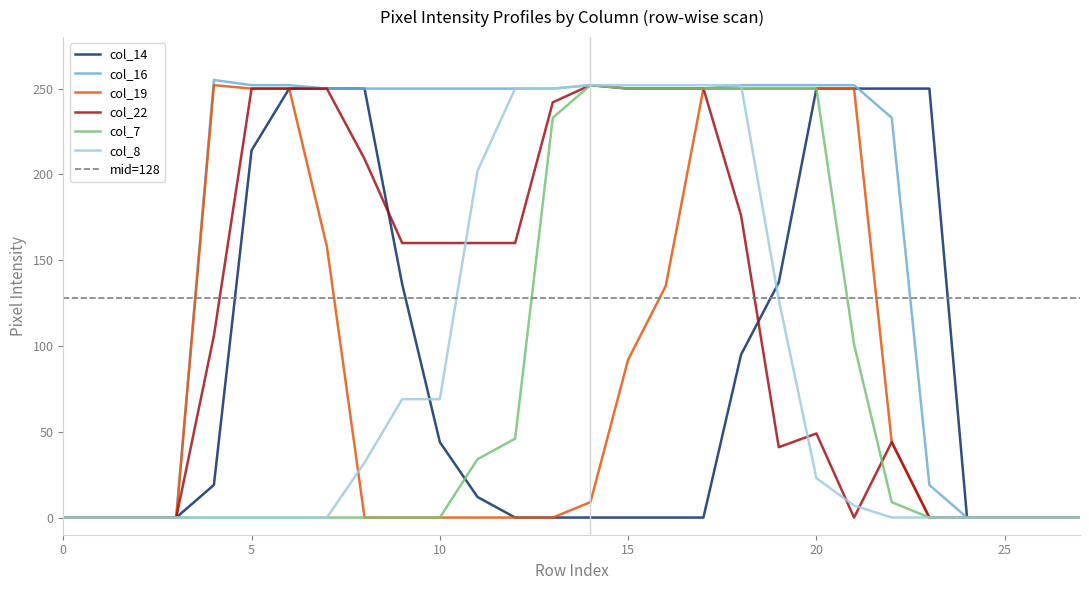

List the series in order of their peak value, lowest first.

col_14, col_19, col_22, col_7, col_8, col_16